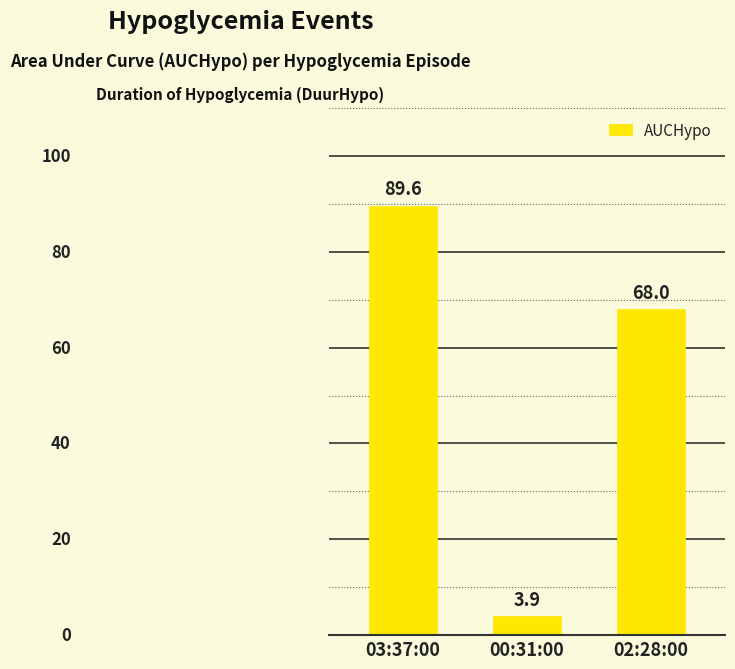

What is the value of the 3rd bar from the left?

68.0